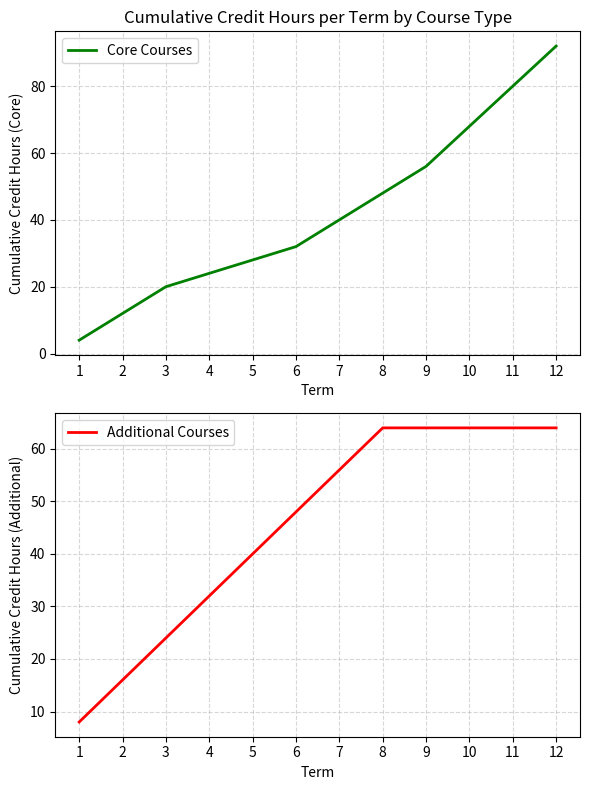

Is it true that Core Courses equals 34 at 4?

False